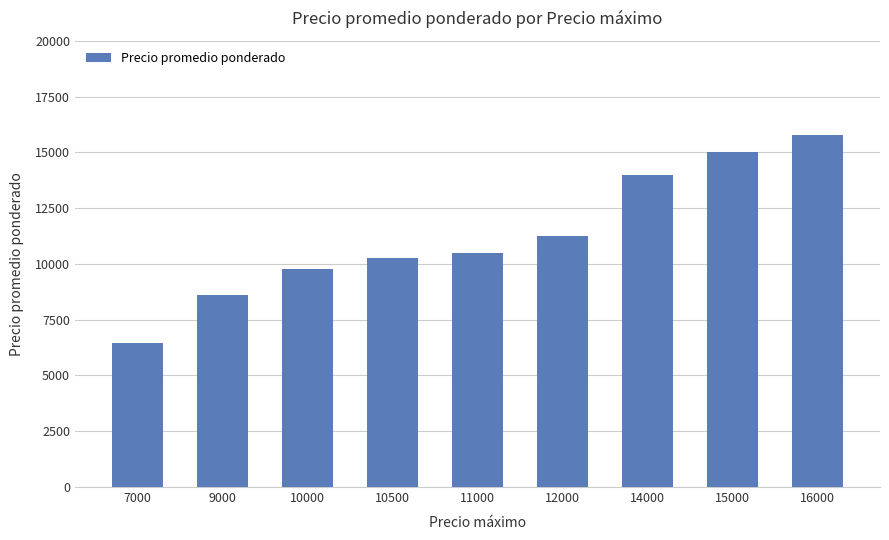

What is the ratio of the value at 14000 to the value at 7000?

2.2